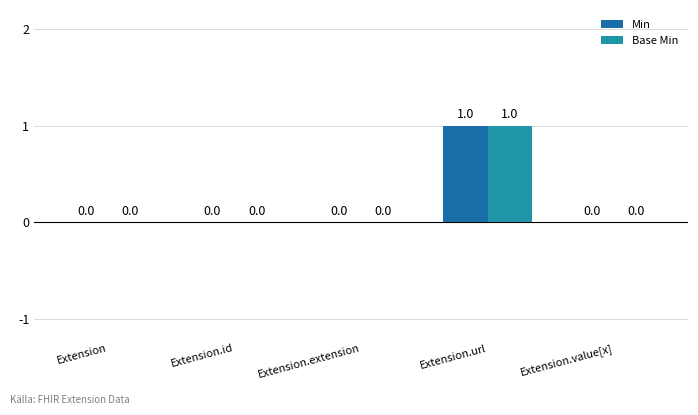

At which category is the sum across all series the highest?

Extension.url